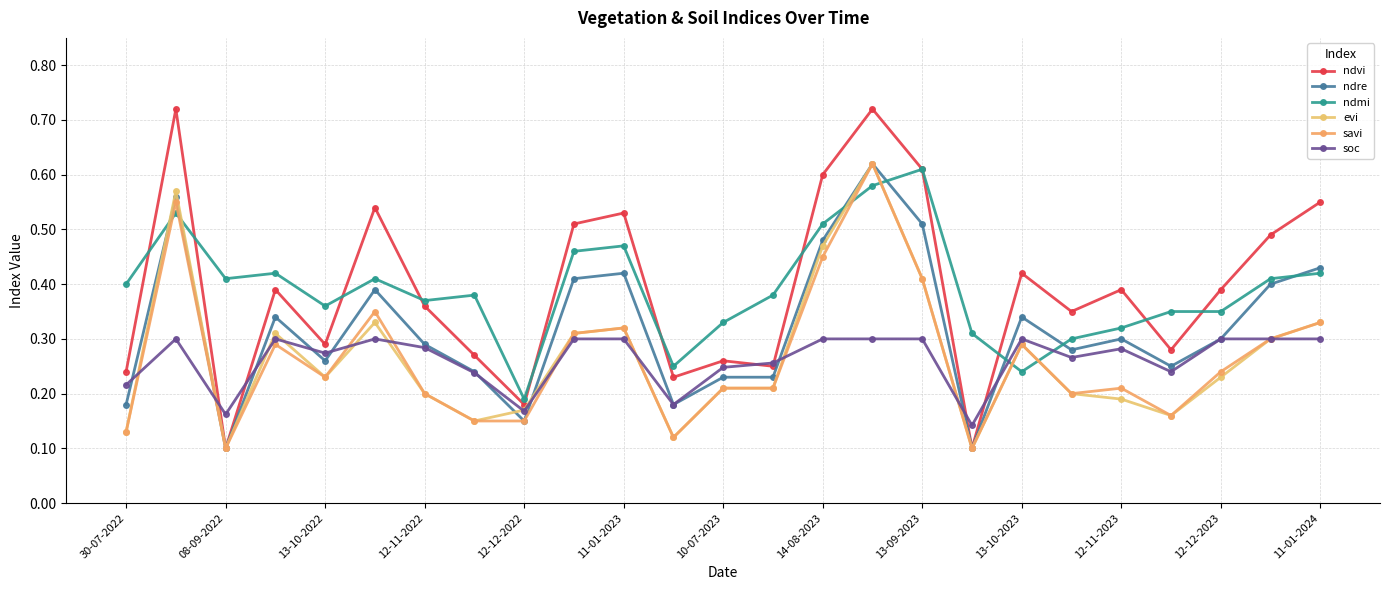

Count the number of categories in the chart.

25